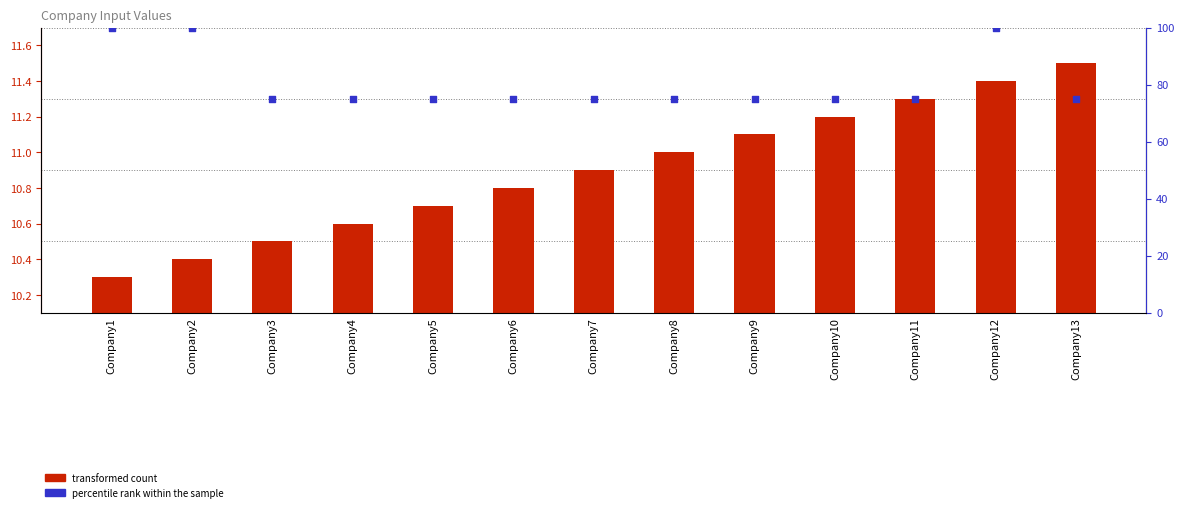

At which category is the sum across all series the highest?

Company12